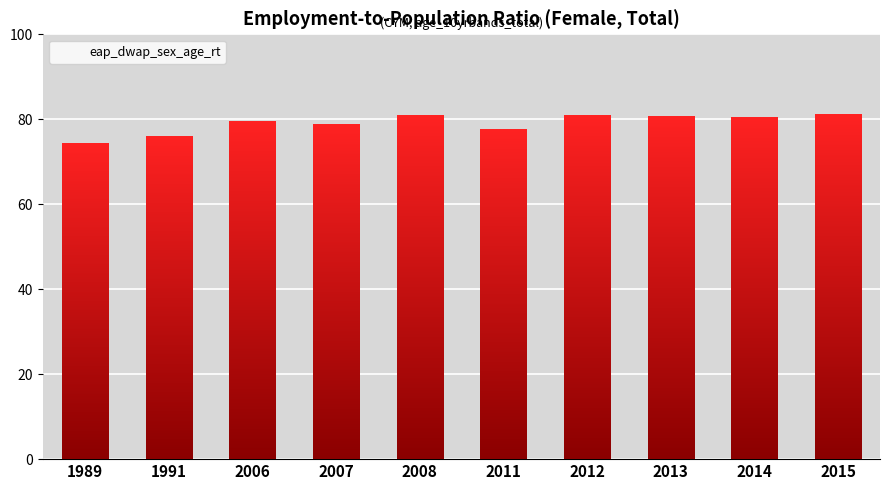

Approximately how many times larger is the value at 1991 compared to 2011?

1.0